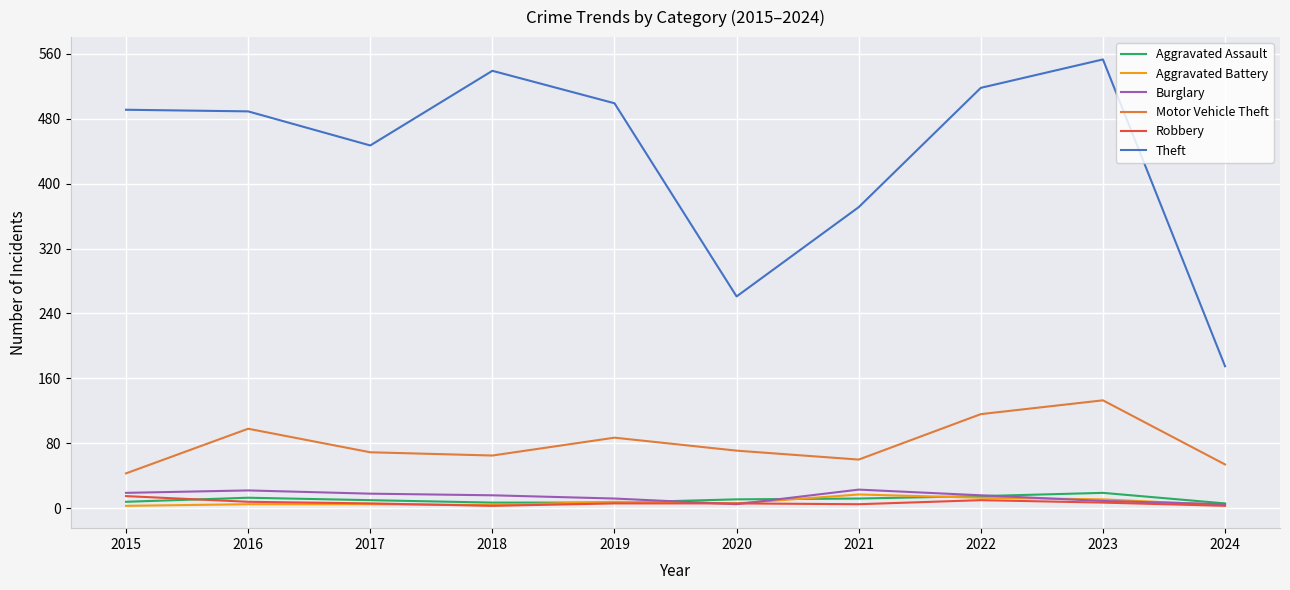

What is the difference between the maximum and minimum values in the Motor Vehicle Theft series?

90